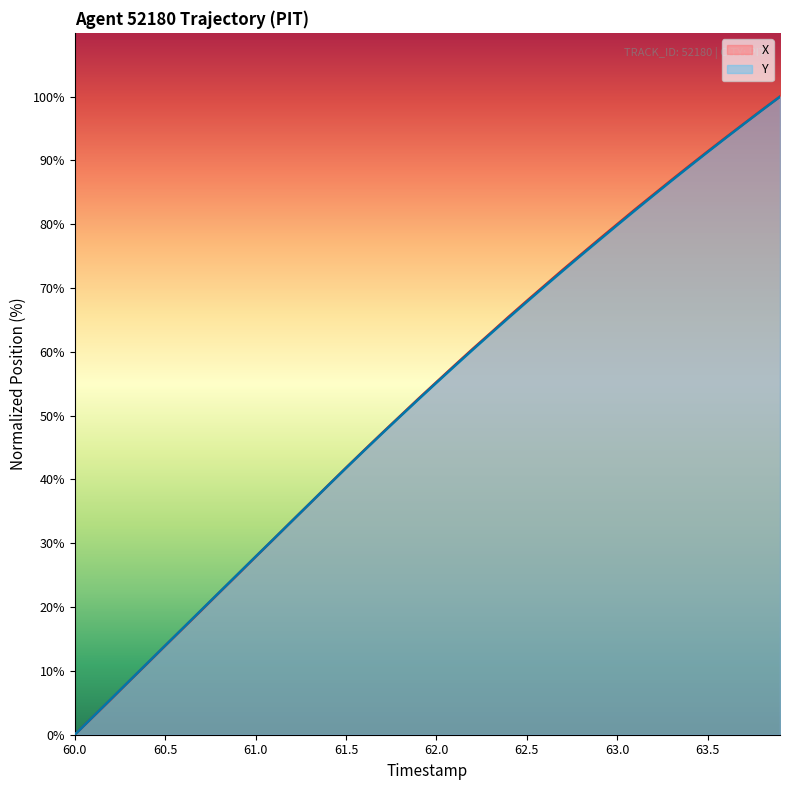

At which label does Y reach its minimum?

60.0